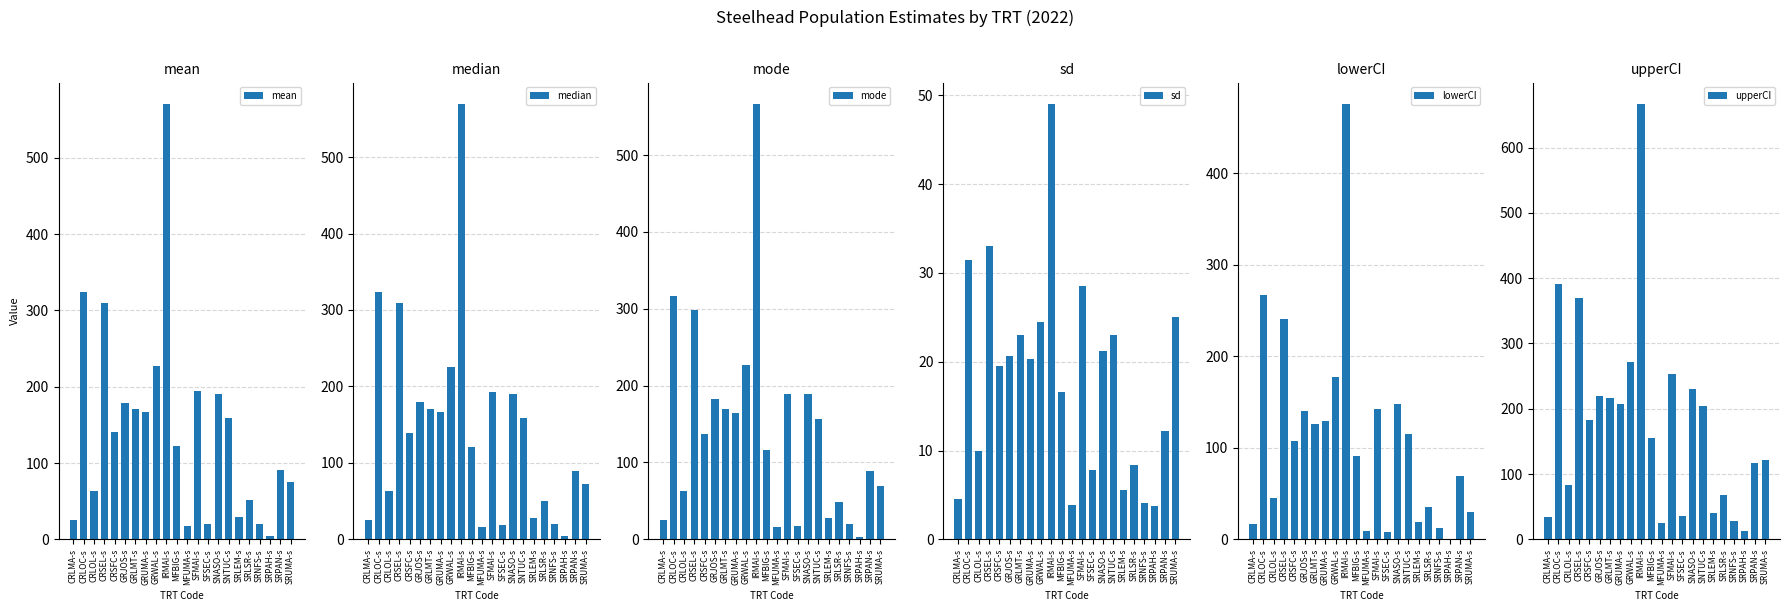

The mode series shows 10.2 at SRNFS-s. True or false?

False